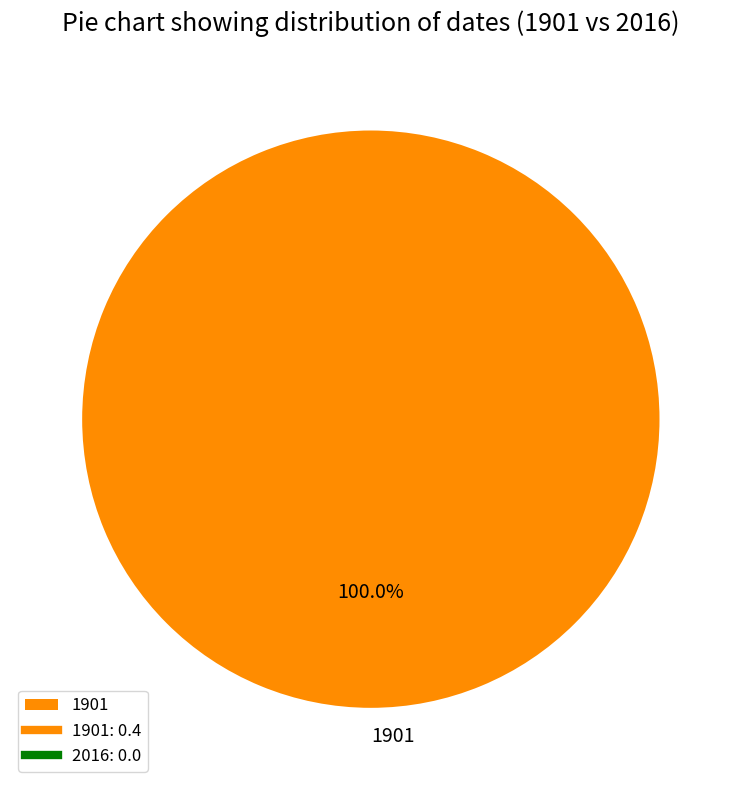

How many segments does this pie chart have?

1